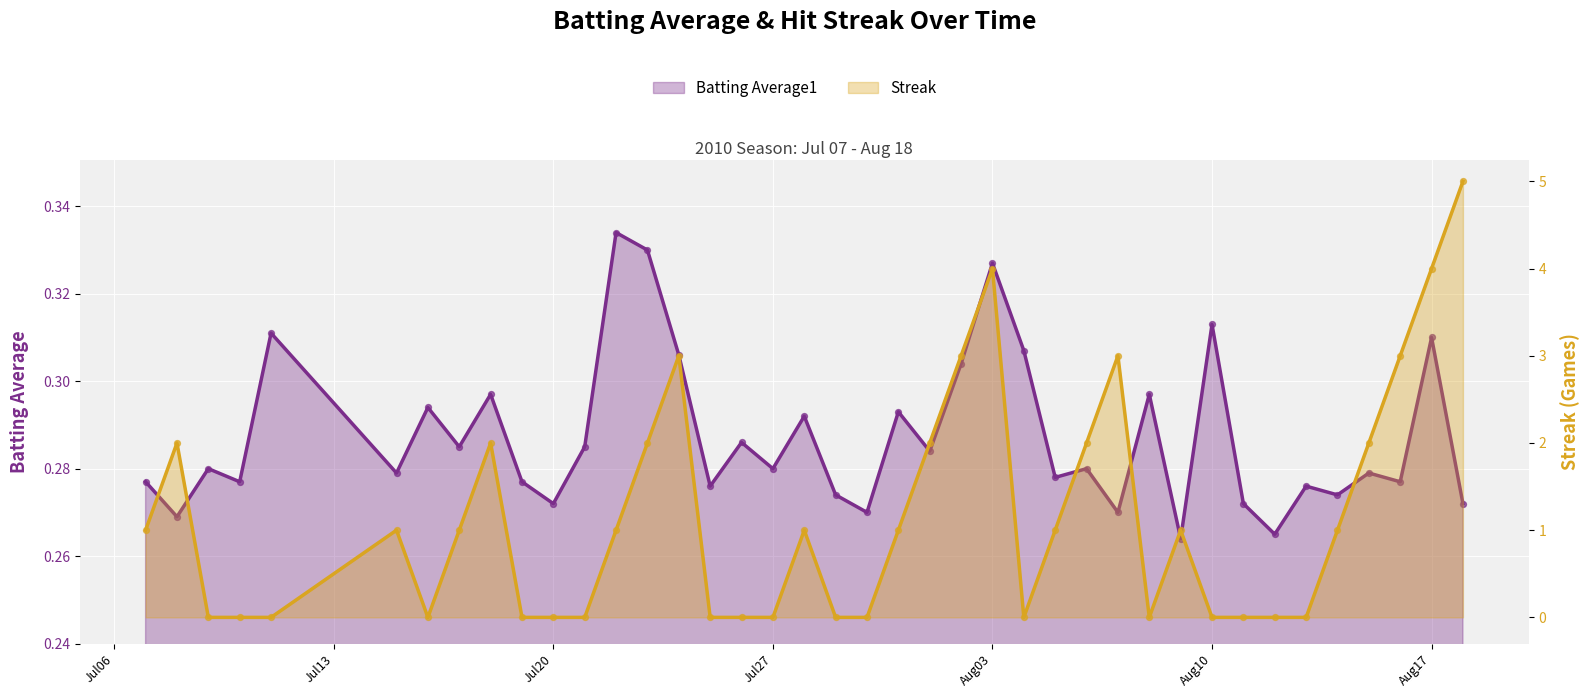

Which series reaches the maximum Y coordinate?

Streak